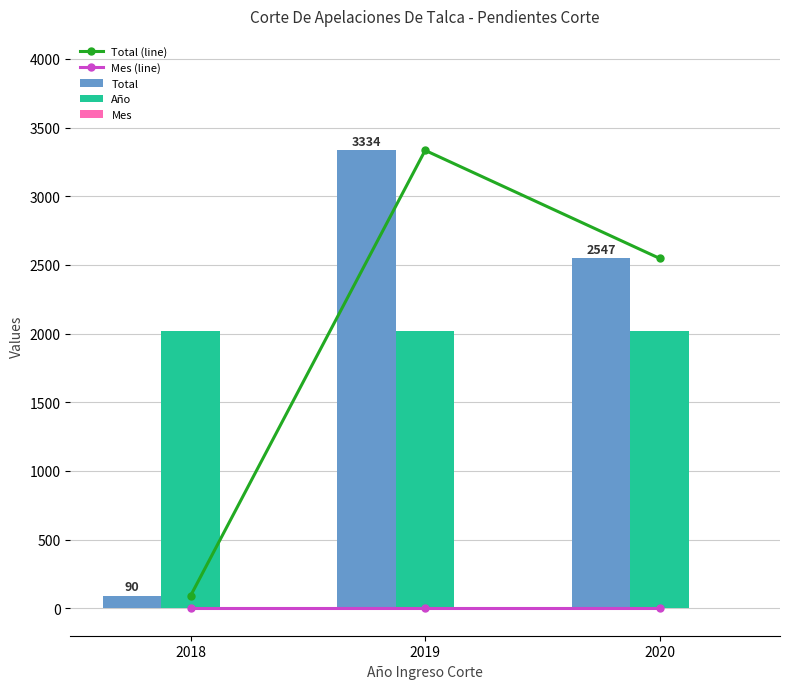

Reading left to right, what are all the values shown in this chart?

Total (line): 2018=90	2019=3334	2020=2547
Mes (line): 2018=5	2019=5	2020=5
Total: 2018=90	2019=3334	2020=2547
Año: 2018=2018	2019=2019	2020=2020
Mes: 2018=5	2019=5	2020=5